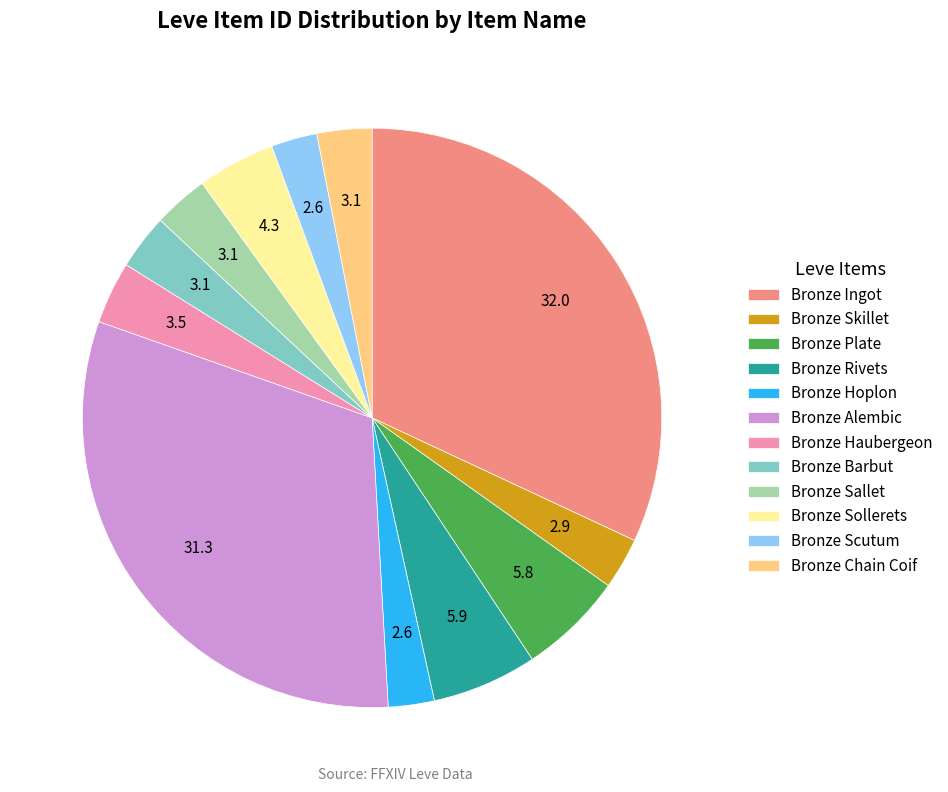

What is the largest slice in the pie chart?

Bronze Ingot